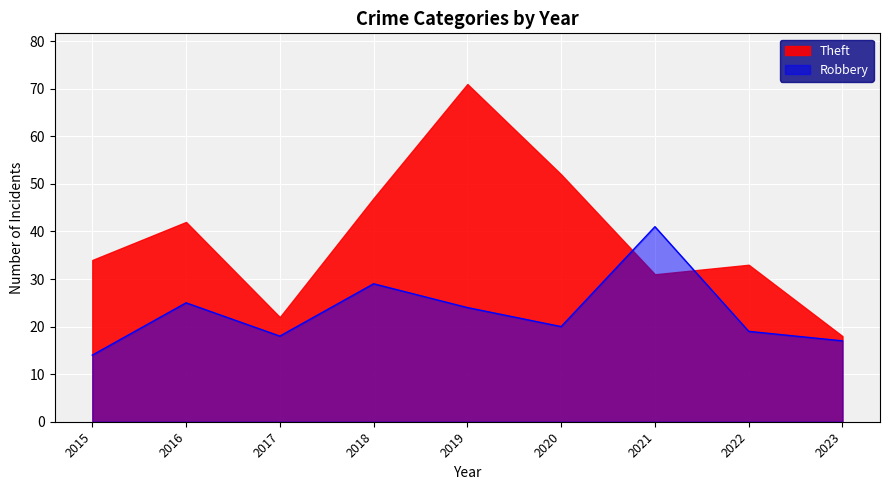

The value at 2023 is 17. True or false?

True